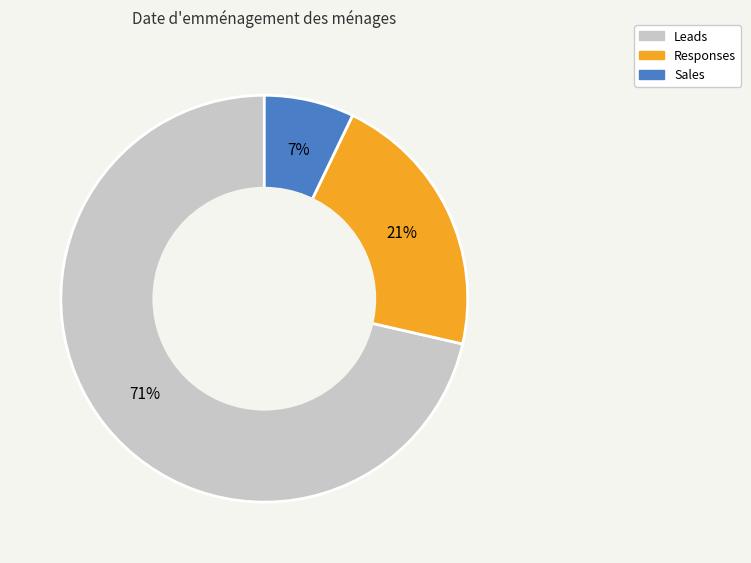

Rank the categories by value from lowest to highest.

Sales, Responses, Leads